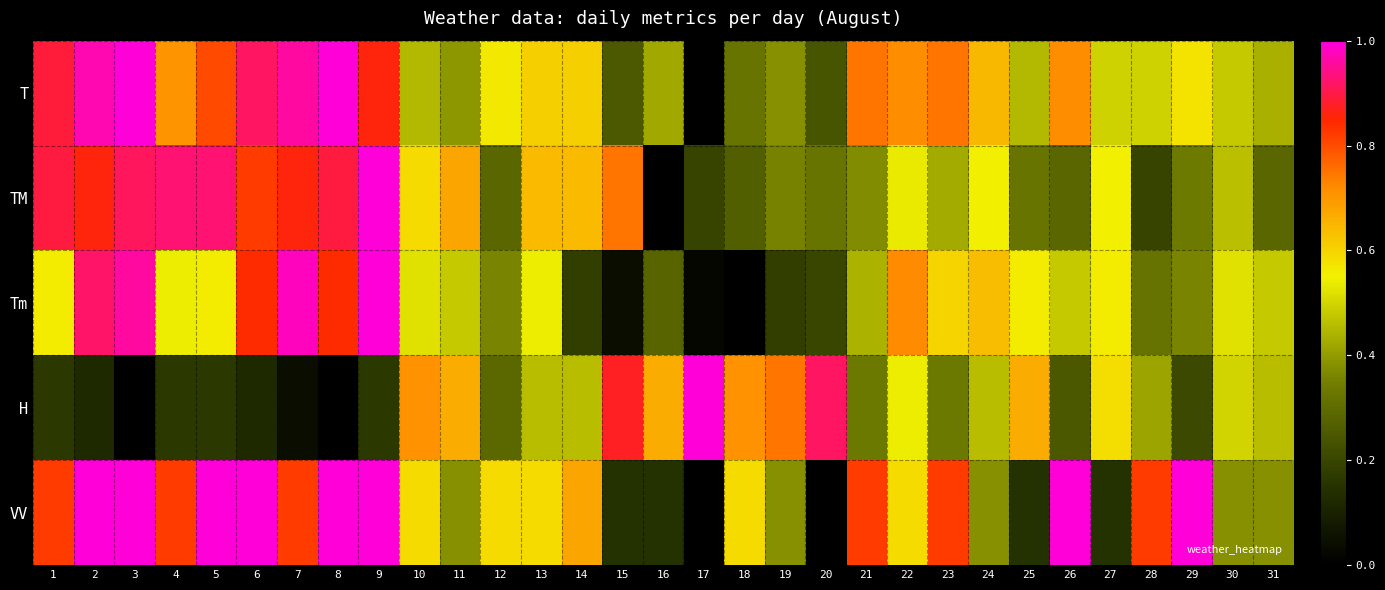

Reading left to right, list all the values displayed in this chart.

T: 1=0.9	2=1.0	3=1.0	4=0.7	5=0.8	6=0.9	7=1.0	8=1.0	9=0.9	10=0.5	11=0.4	12=0.6	13=0.6	14=0.6	15=0.3	16=0.4	17=0.0	18=0.3	19=0.4	20=0.2	21=0.7	22=0.7	23=0.7	24=0.6	25=0.5	26=0.7	27=0.5	28=0.5	29=0.6	30=0.5	31=0.4
TM: 1=0.9	2=0.9	3=0.9	4=0.9	5=0.9	6=0.8	7=0.9	8=0.9	9=1.0	10=0.6	11=0.7	12=0.3	13=0.6	14=0.6	15=0.7	16=0.0	17=0.2	18=0.3	19=0.4	20=0.3	21=0.4	22=0.5	23=0.4	24=0.6	25=0.3	26=0.3	27=0.6	28=0.2	29=0.3	30=0.5	31=0.3
Tm: 1=0.6	2=0.9	3=1.0	4=0.5	5=0.6	6=0.8	7=1.0	8=0.8	9=1.0	10=0.5	11=0.5	12=0.4	13=0.5	14=0.2	15=0.0	16=0.3	17=0.0	18=0.0	19=0.2	20=0.2	21=0.4	22=0.7	23=0.6	24=0.6	25=0.6	26=0.5	27=0.6	28=0.3	29=0.4	30=0.5	31=0.5
H: 1=0.2	2=0.1	3=0.0	4=0.2	5=0.2	6=0.1	7=0.0	8=0.0	9=0.2	10=0.7	11=0.7	12=0.3	13=0.5	14=0.5	15=0.9	16=0.7	17=1.0	18=0.7	19=0.7	20=0.9	21=0.3	22=0.5	23=0.3	24=0.5	25=0.7	26=0.2	27=0.6	28=0.4	29=0.2	30=0.5	31=0.5
VV: 1=0.8	2=1.0	3=1.0	4=0.8	5=1.0	6=1.0	7=0.8	8=1.0	9=1.0	10=0.6	11=0.4	12=0.6	13=0.6	14=0.7	15=0.1	16=0.1	17=0.0	18=0.6	19=0.4	20=0.0	21=0.8	22=0.6	23=0.8	24=0.4	25=0.1	26=1.0	27=0.1	28=0.8	29=1.0	30=0.4	31=0.4